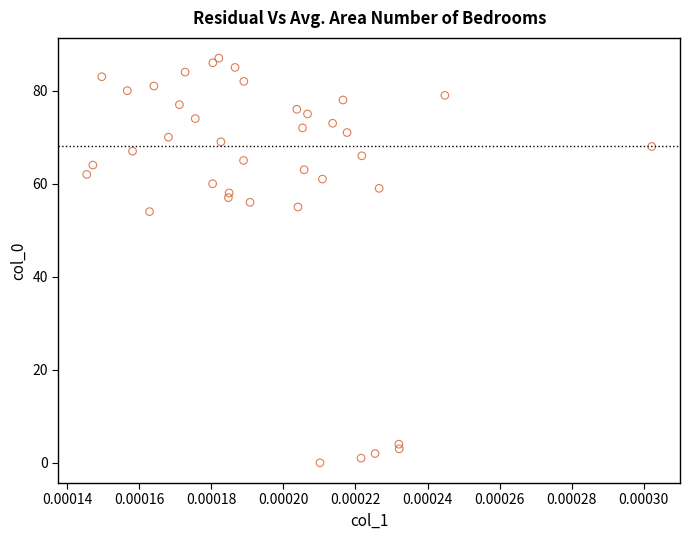

What Y value in the scatter plot is closest to 43?

54